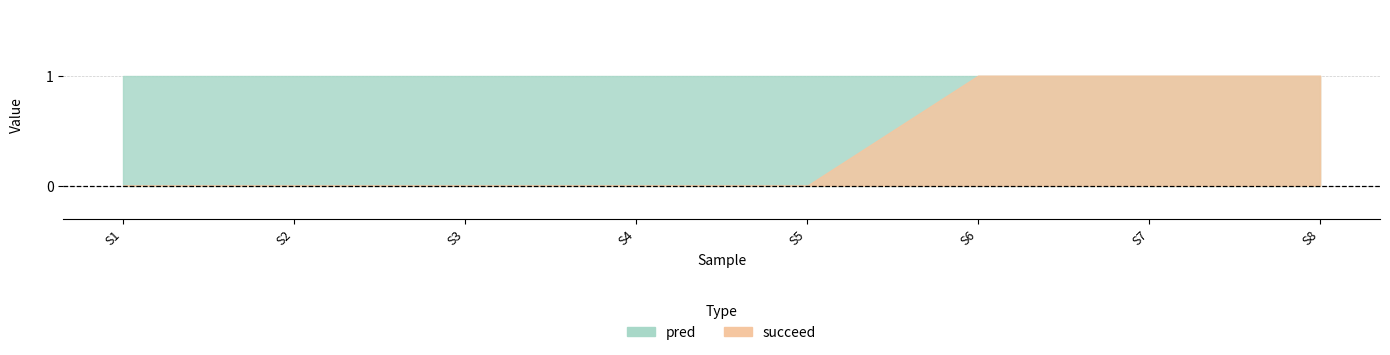

Reading left to right, extract all data points from this chart.

pred: 1	1	1	1	1	1	1	1
succeed: 0	0	0	0	0	1	1	1